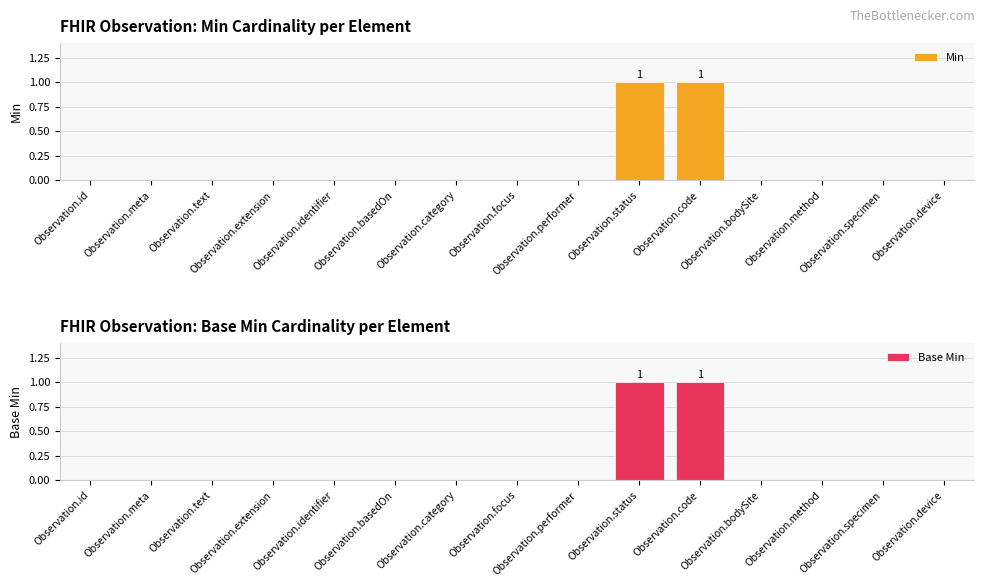

Where is Base Min nearest to the value 0?

Observation.id